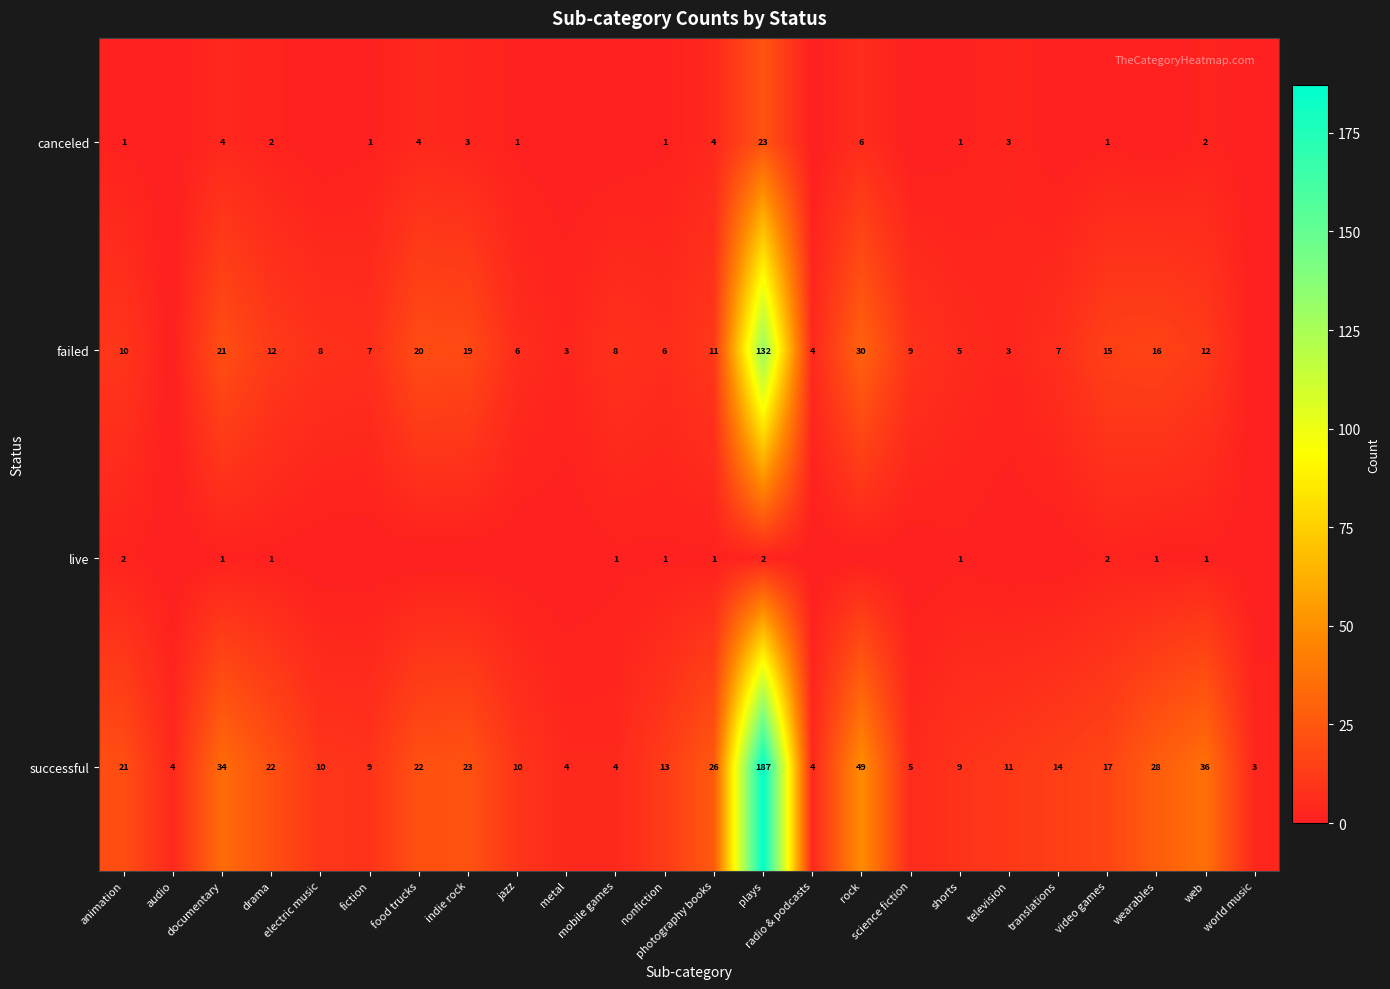

What is the difference between the successful values at audio and photography books?

22